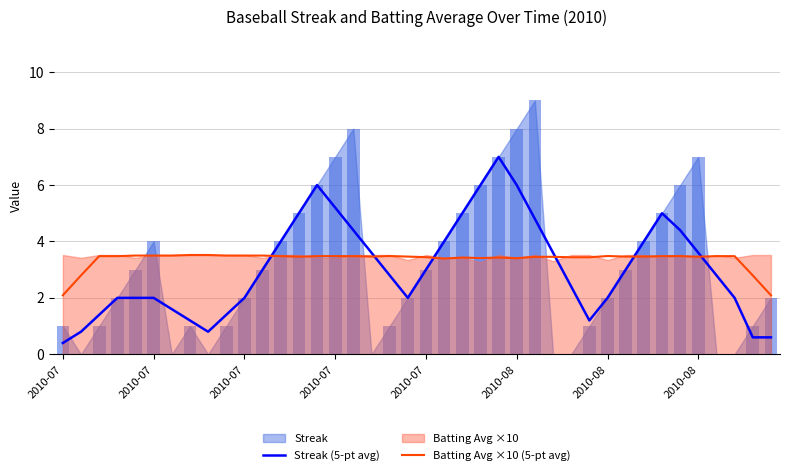

At which label does Batting Avg ×10 (5-pt avg) first exceed 3?

2010-07